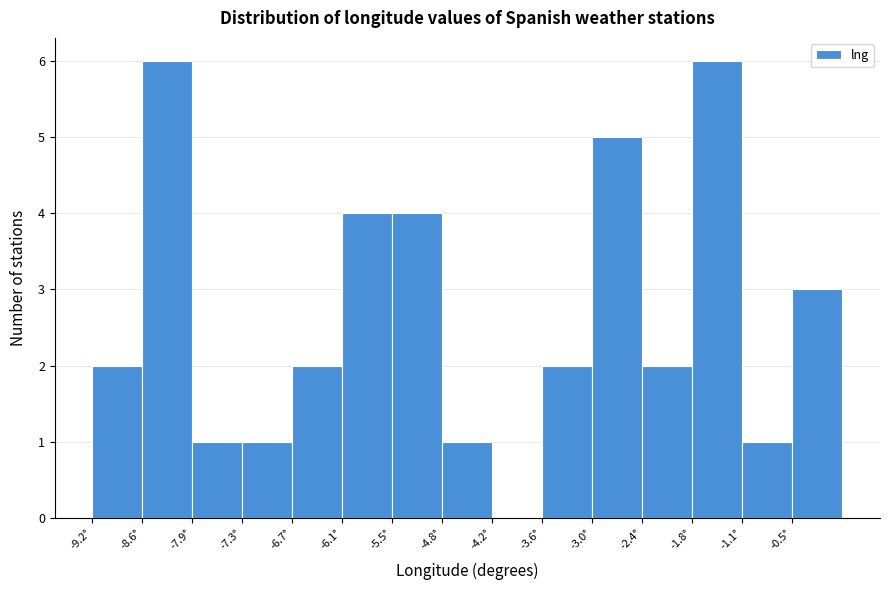

How tall is the bar that spans -6.1 to -5.5 on the x-axis? Neither the bar edges nor the heights are printed on the chart, so give them approximately, as read against the axes.

4